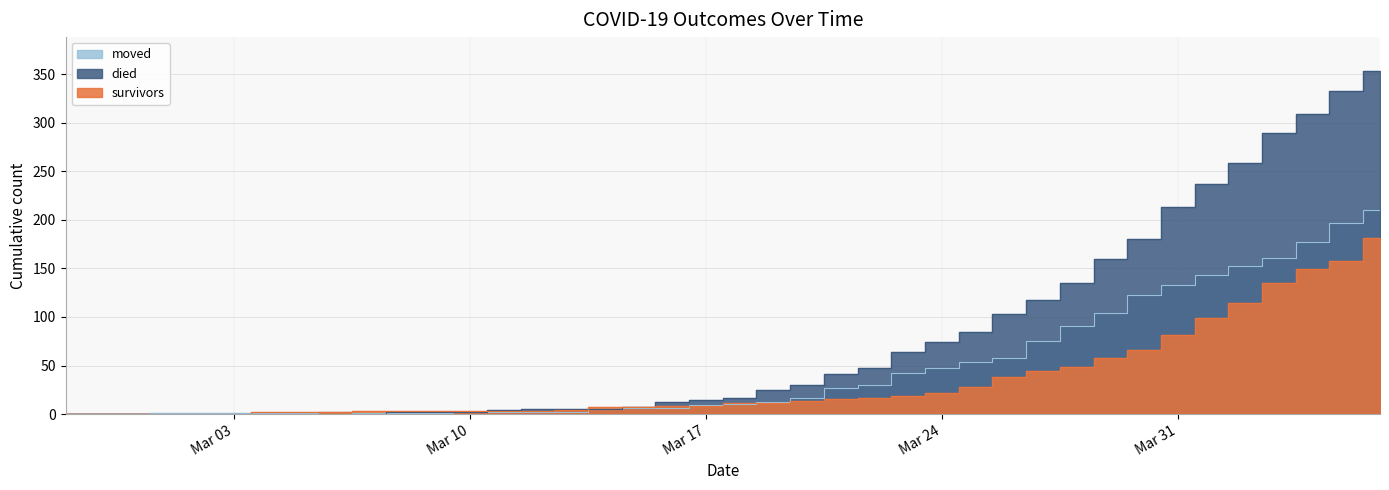

What is the spread (max minus min) of values at Mar 03?

1